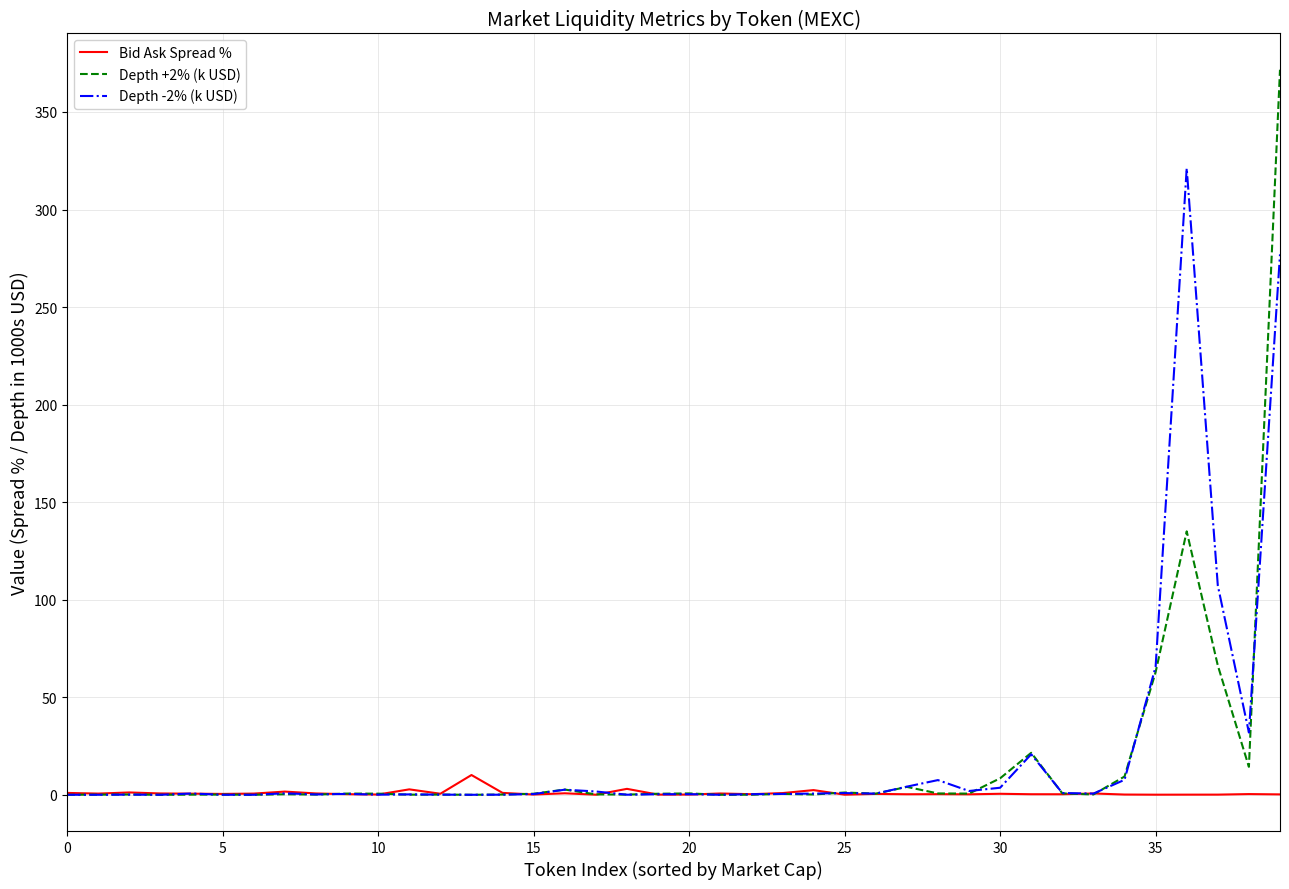

What is the difference between the maximum and second lowest values in the Bid Ask Spread % series?

10.1